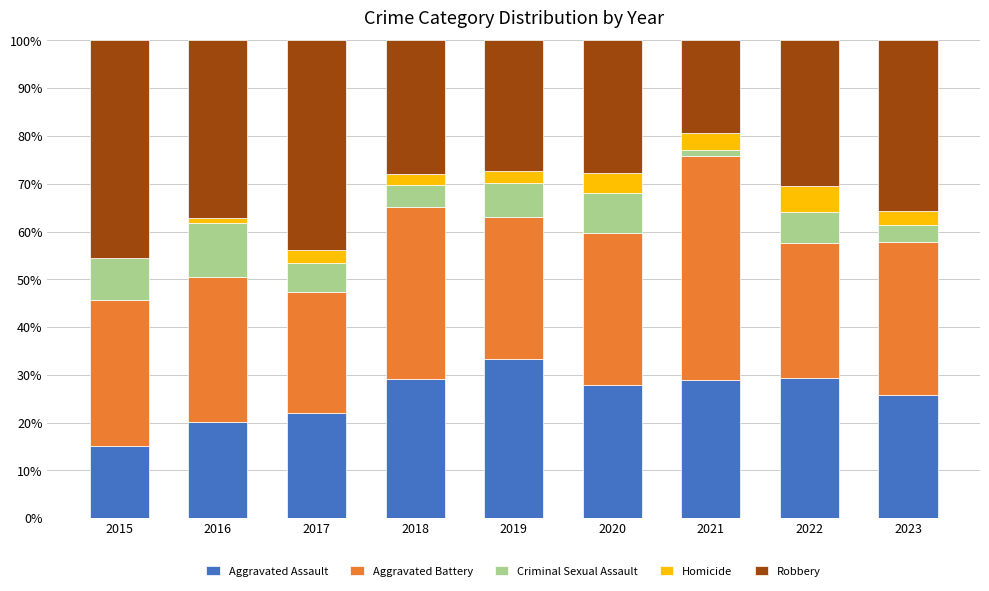

At which label does Aggravated Assault reach its peak?

2019